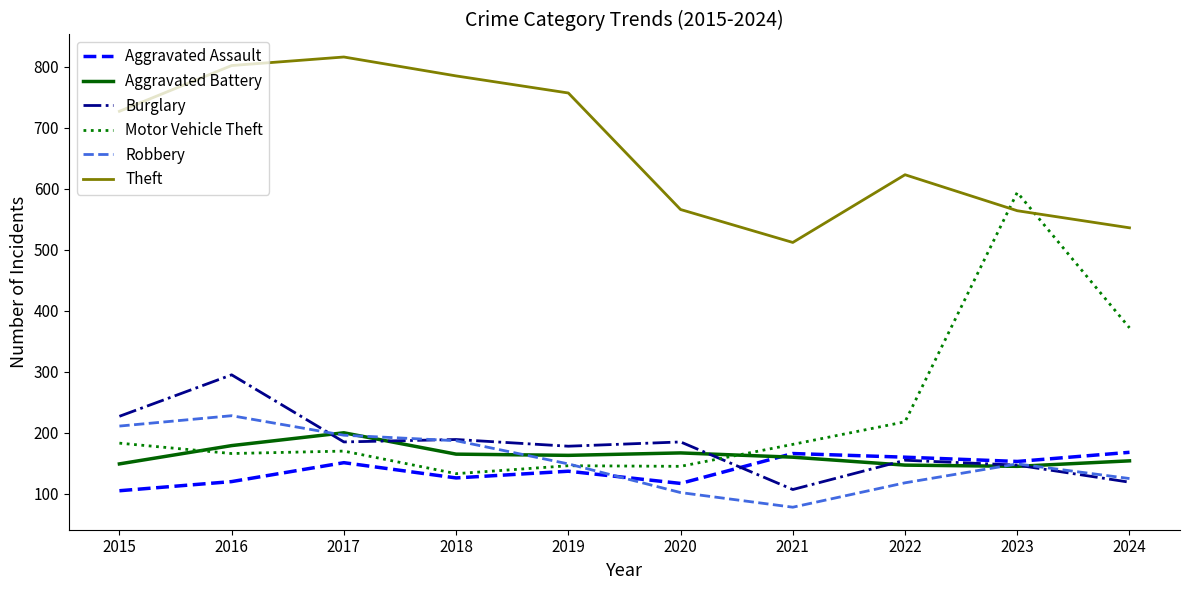

Which series has the largest total across all categories?

Theft